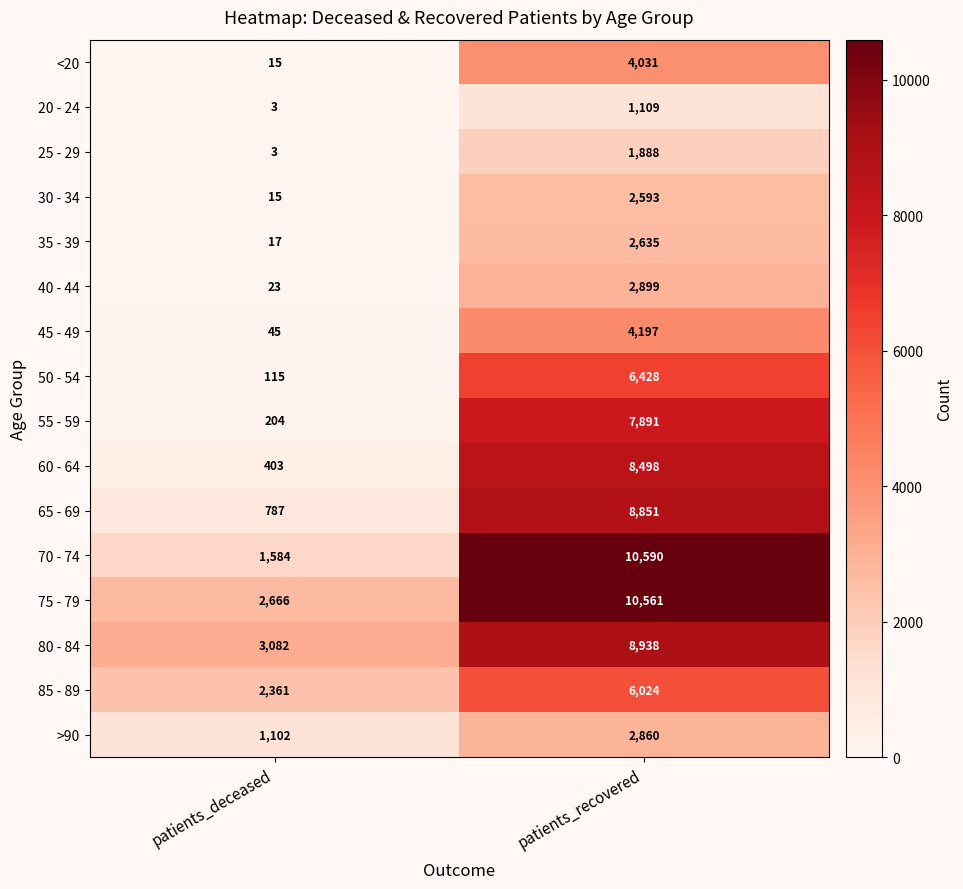

What is the difference between the highest and lowest values at patients_deceased?

3079